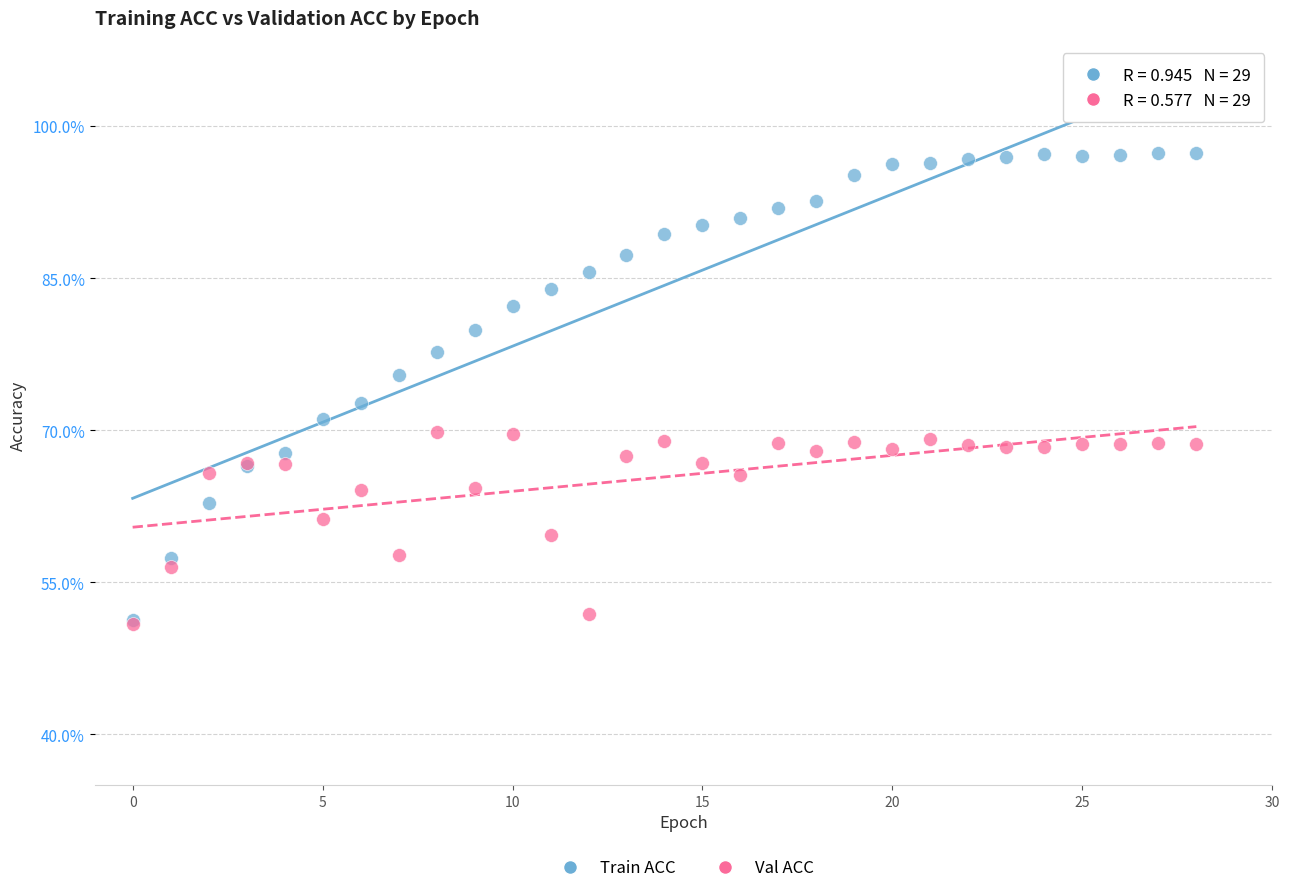

What are all the series names shown in the legend?

Train ACC, Val ACC